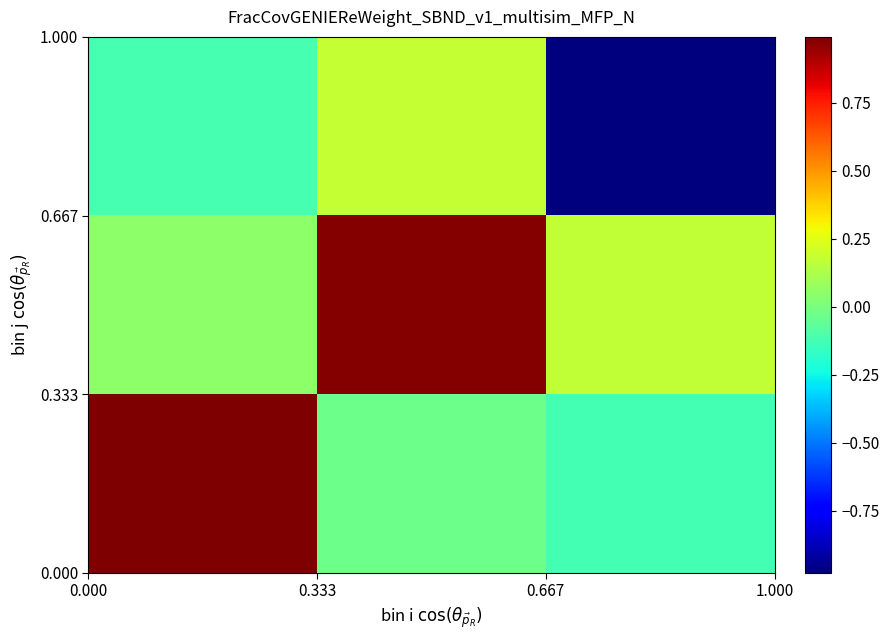

Count the number of data series in this chart.

3